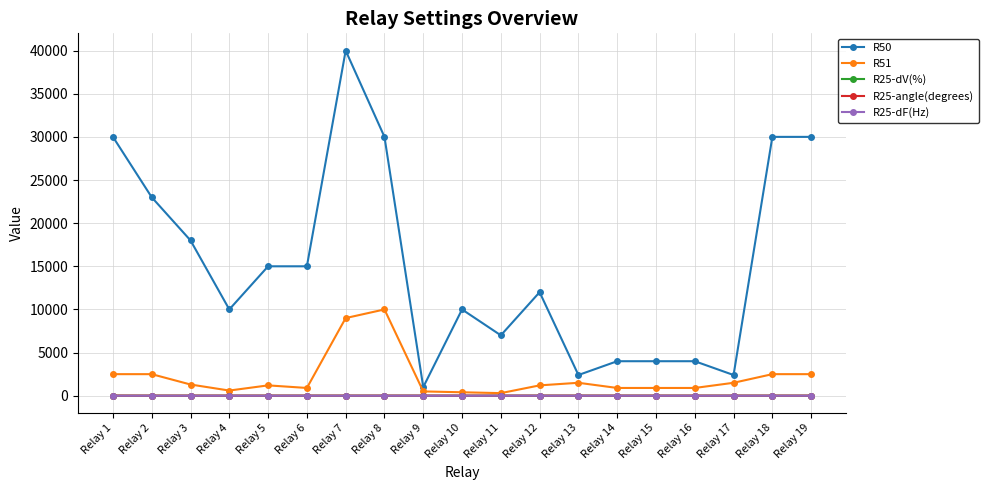

At which category does R50 reach its first local valley?

Relay 4